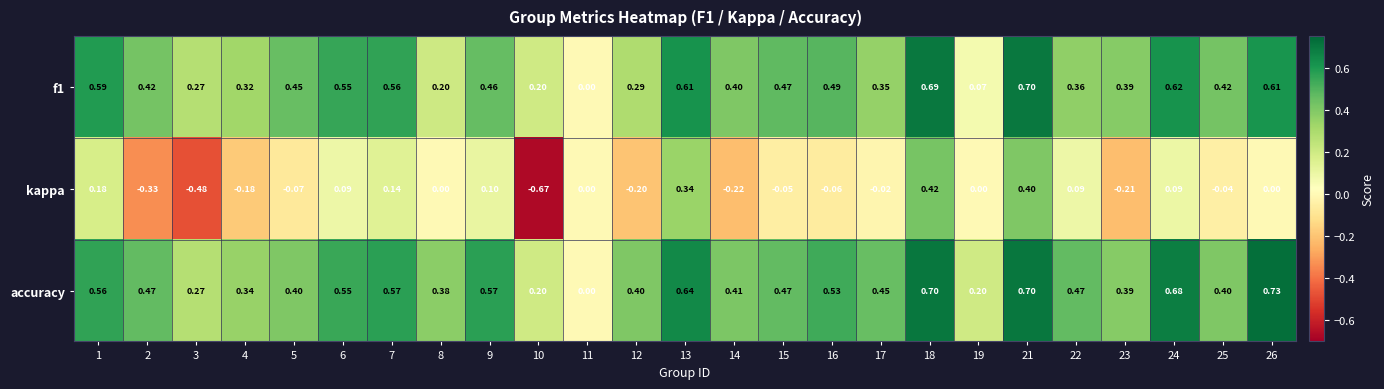

Is the value of kappa at 6 greater than the value of accuracy at 24?

No